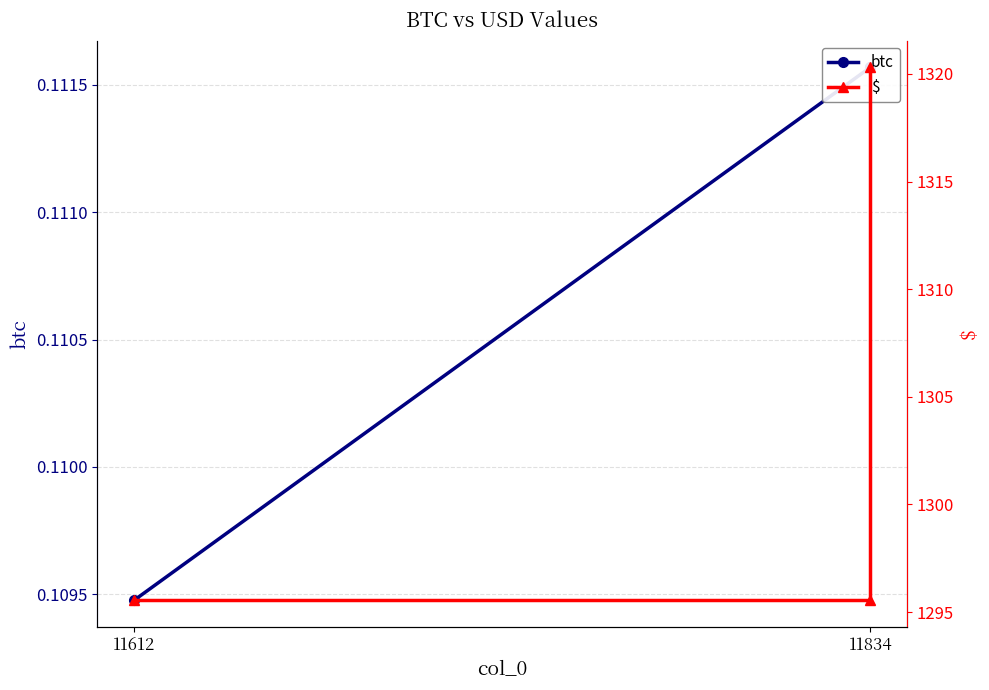

What is the lowest value of the $ series?

1295.5